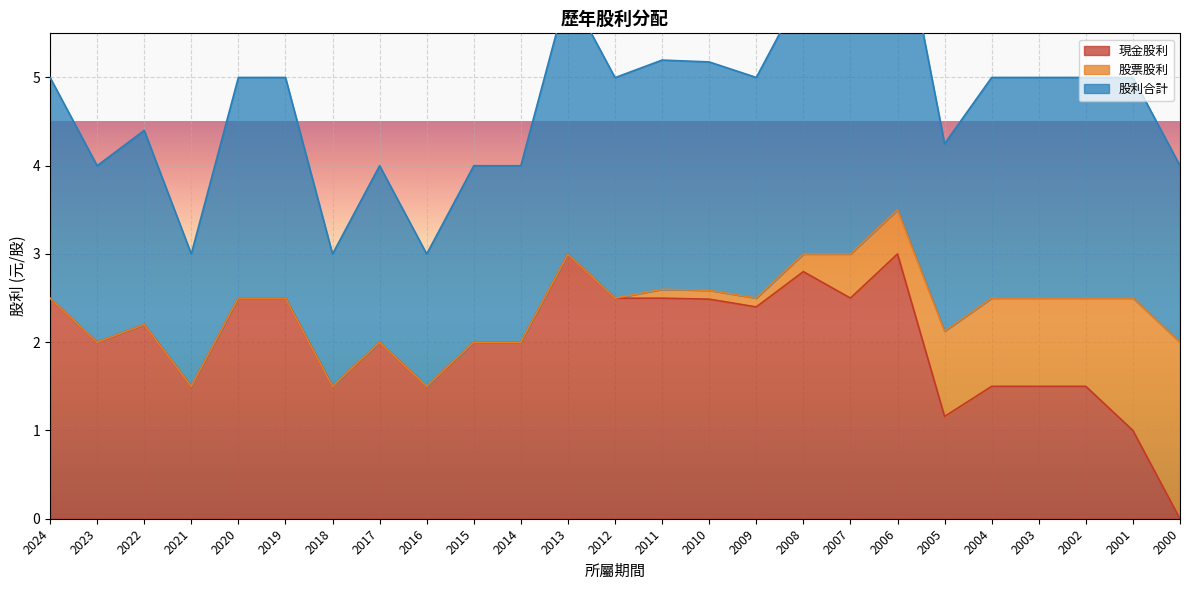

True or false: 現金股利 has a value of 1.7 at 2005.

False